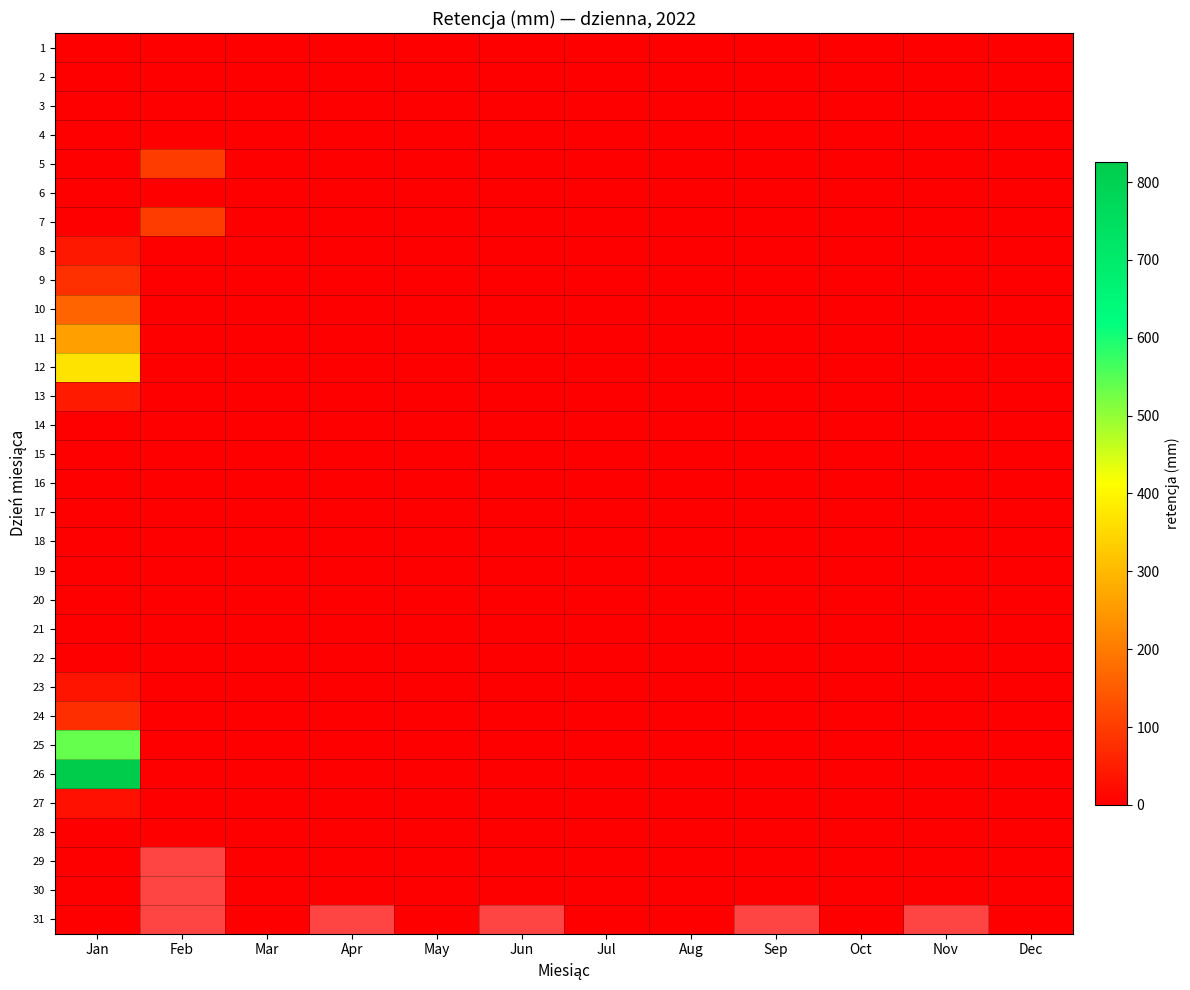

List the labels in order of 16 value, largest first.

Jan, Feb, Mar, Apr, May, Jun, Jul, Aug, Sep, Oct, Nov, Dec